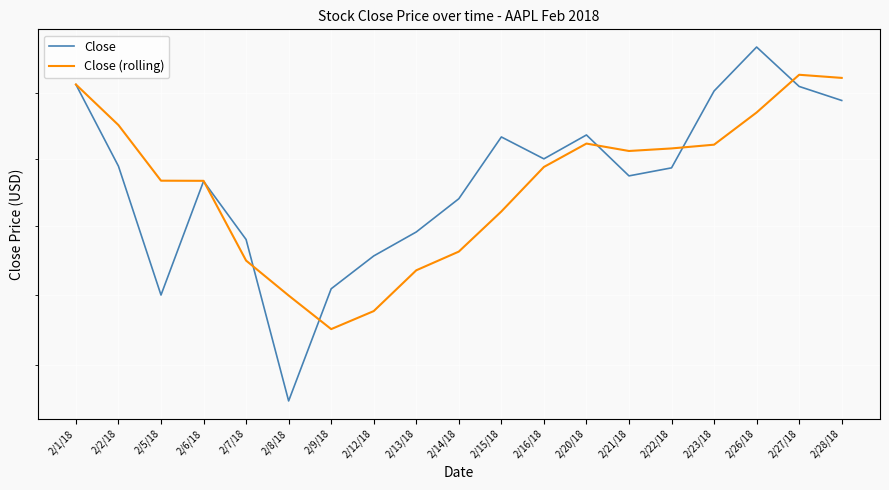

True or false: Close (rolling) and Close intersect in this chart.

True